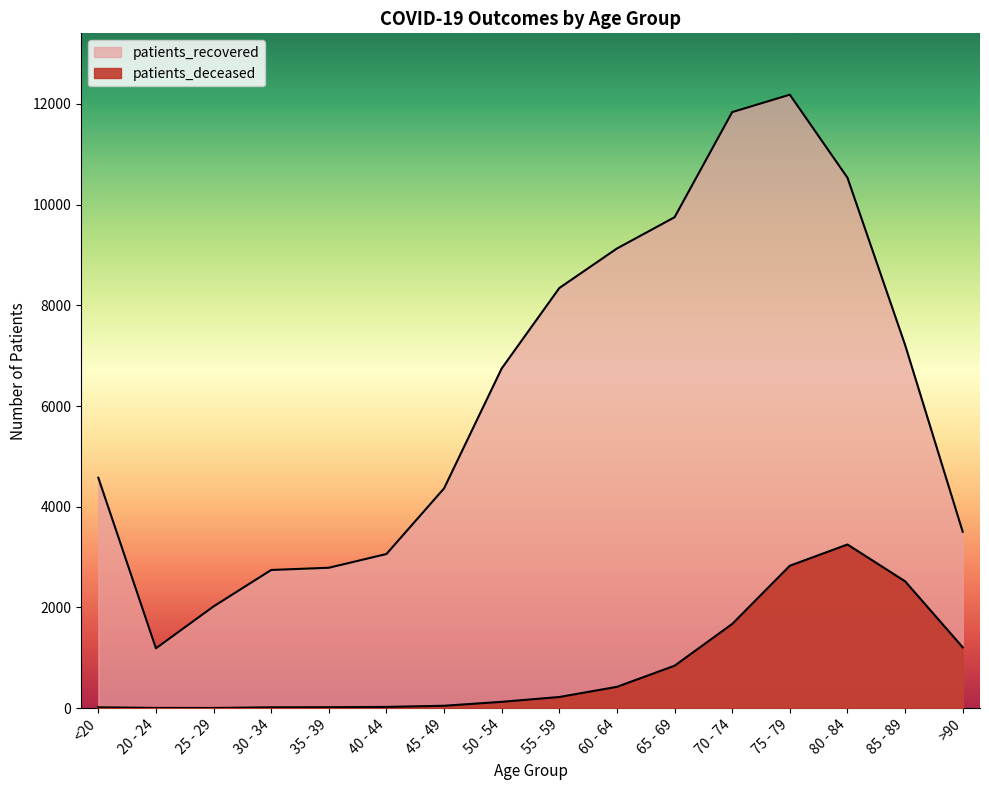

What is the label of the 9th point from the left?

55 - 59